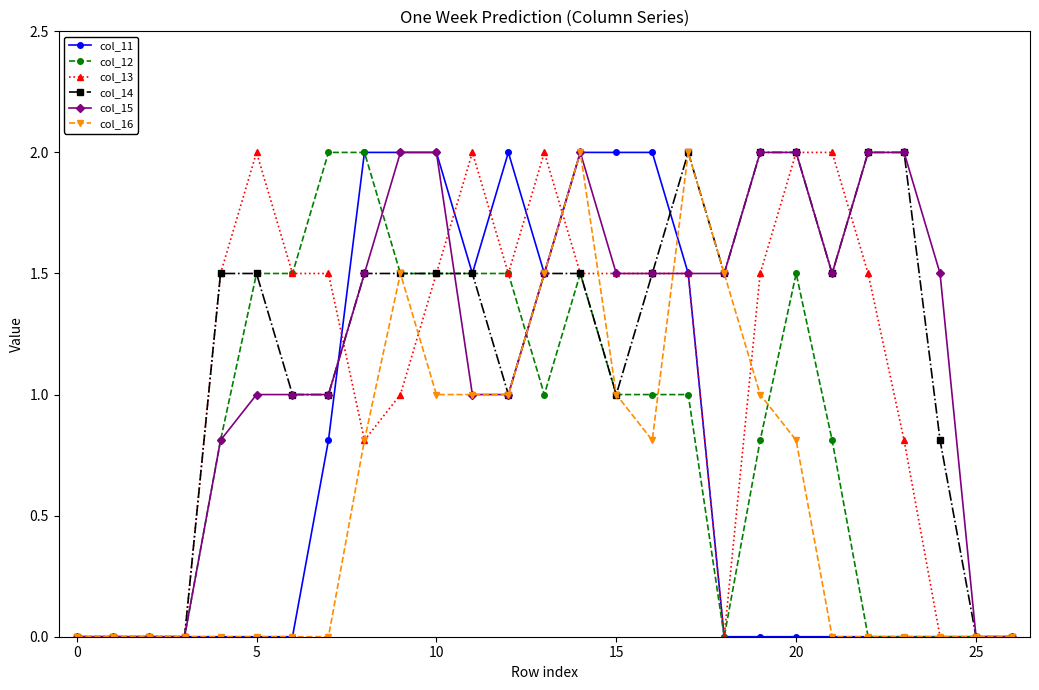

What is the average value of the col_16 series?

0.6